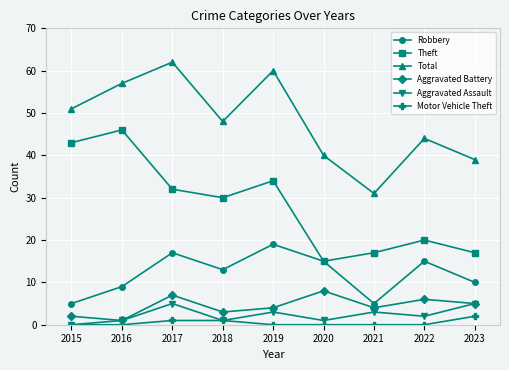

Is this an area chart (filled region under the line)?

No